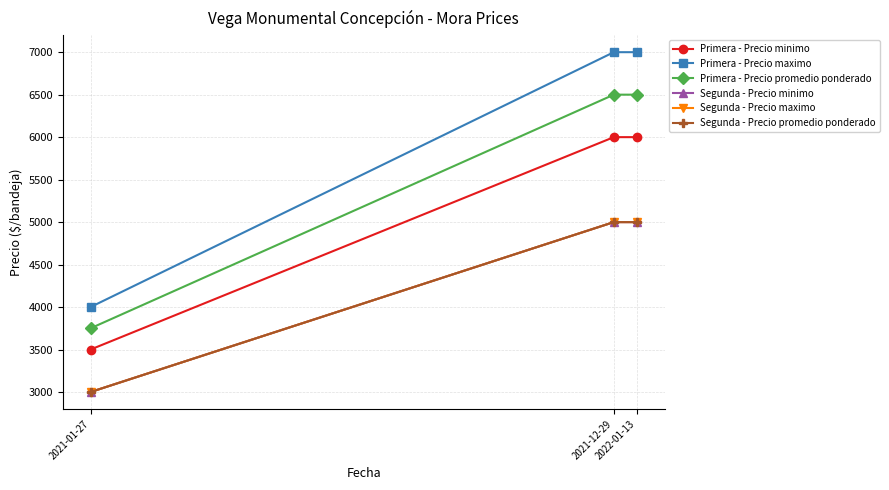

How many lines are shown in the chart?

6